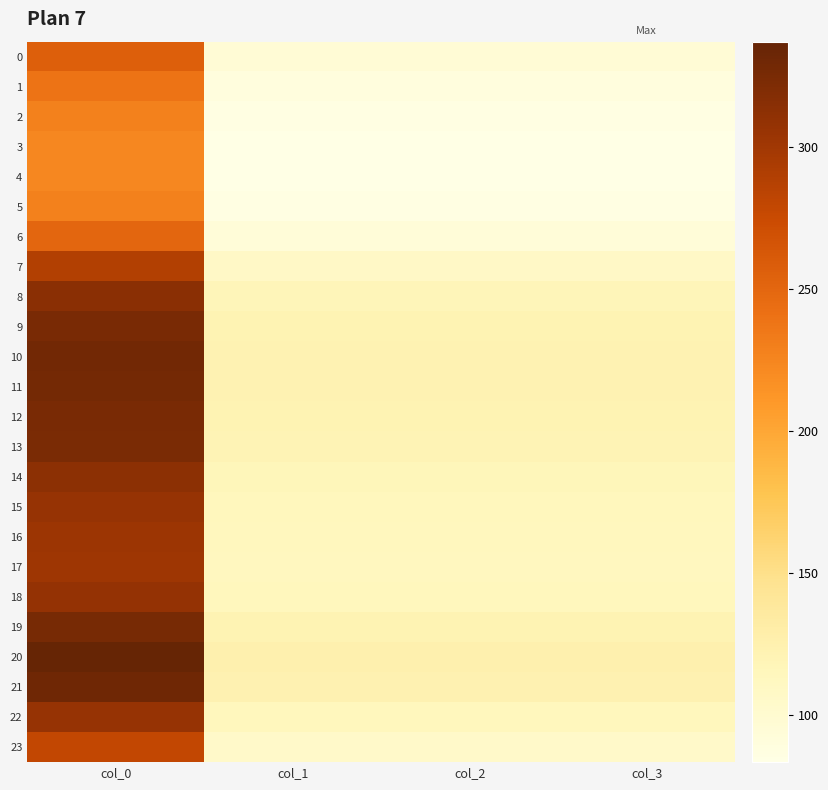

Reading right to left, list all the values displayed in this chart.

0: col_3=95.8	col_2=95.8	col_1=95.8	col_0=256.5
1: col_3=89.5	col_2=89.5	col_1=89.5	col_0=239.7
2: col_3=85.4	col_2=85.4	col_1=85.4	col_0=228.7
3: col_3=83.7	col_2=83.7	col_1=83.7	col_0=224.1
4: col_3=83.4	col_2=83.4	col_1=83.4	col_0=223.3
5: col_3=85.4	col_2=85.4	col_1=85.4	col_0=228.7
6: col_3=93.7	col_2=93.7	col_1=93.7	col_0=250.9
7: col_3=107.9	col_2=107.9	col_1=107.9	col_0=289.1
8: col_3=117.3	col_2=117.3	col_1=117.3	col_0=314.1
9: col_3=121.2	col_2=121.2	col_1=121.2	col_0=324.7
10: col_3=122.7	col_2=122.7	col_1=122.7	col_0=328.7
11: col_3=122.4	col_2=122.4	col_1=122.4	col_0=327.8
12: col_3=121.4	col_2=121.4	col_1=121.4	col_0=325.1
13: col_3=120.7	col_2=120.7	col_1=120.7	col_0=323.3
14: col_3=117.0	col_2=117.0	col_1=117.0	col_0=313.4
15: col_3=114.6	col_2=114.6	col_1=114.6	col_0=307.1
16: col_3=113.3	col_2=113.3	col_1=113.3	col_0=303.4
17: col_3=112.8	col_2=112.8	col_1=112.8	col_0=302.1
18: col_3=114.9	col_2=114.9	col_1=114.9	col_0=307.7
19: col_3=121.7	col_2=121.7	col_1=121.7	col_0=325.9
20: col_3=125.9	col_2=125.9	col_1=125.9	col_0=337.2
21: col_3=123.6	col_2=123.6	col_1=123.6	col_0=331.2
22: col_3=114.8	col_2=114.8	col_1=114.8	col_0=307.4
23: col_3=104.3	col_2=104.3	col_1=104.3	col_0=279.3